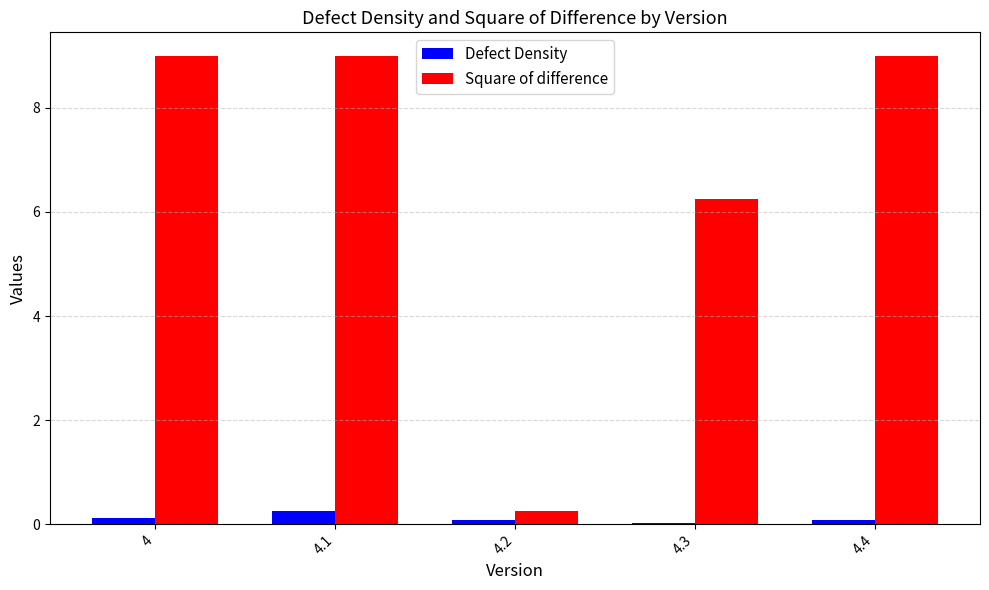

What is the difference between the maximum and second lowest values in the Defect Density series?

0.2